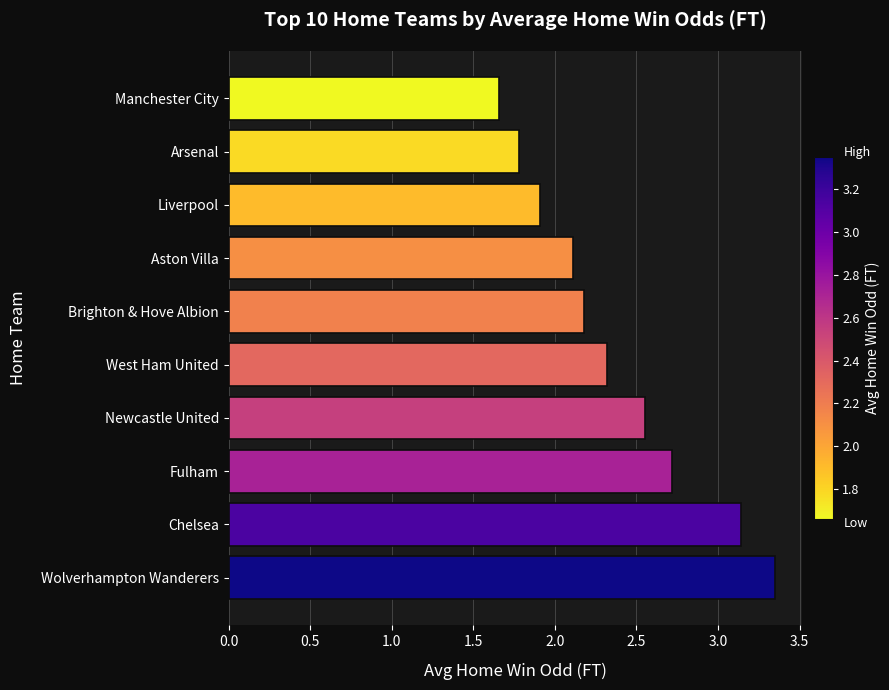

Are the bars horizontal?

Yes